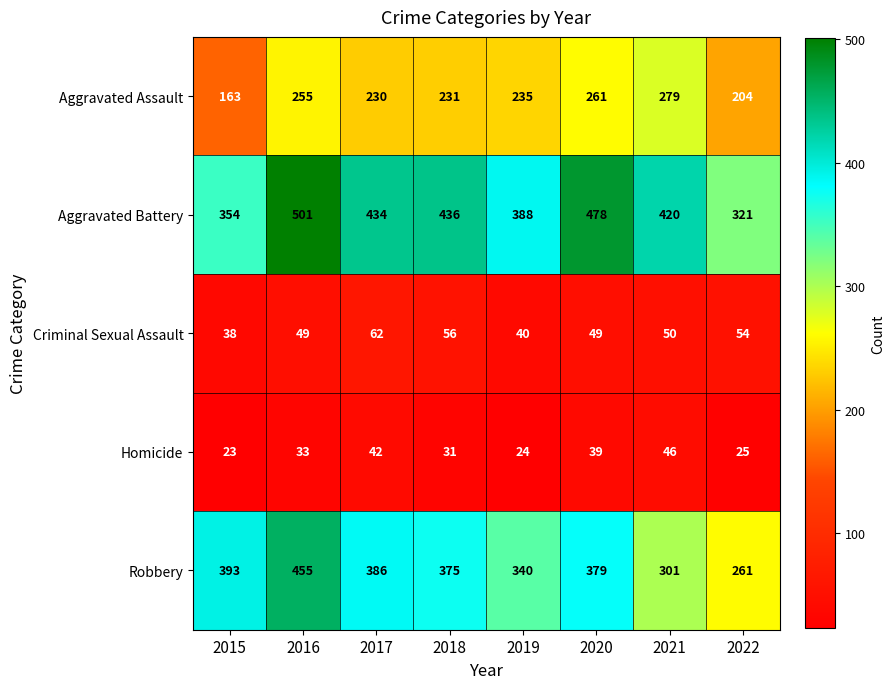

Which category has the highest value across all series?

2016